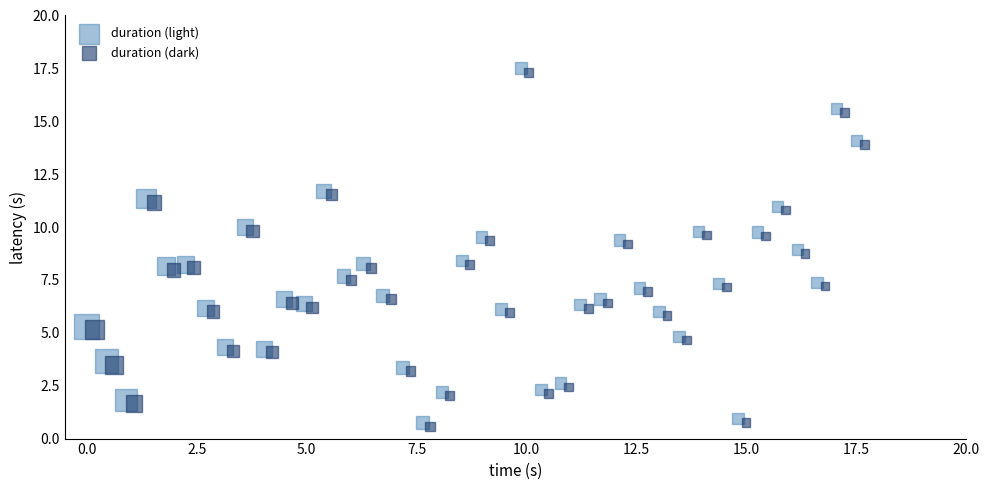

What are all the series names shown in the legend?

duration (light), duration (dark)